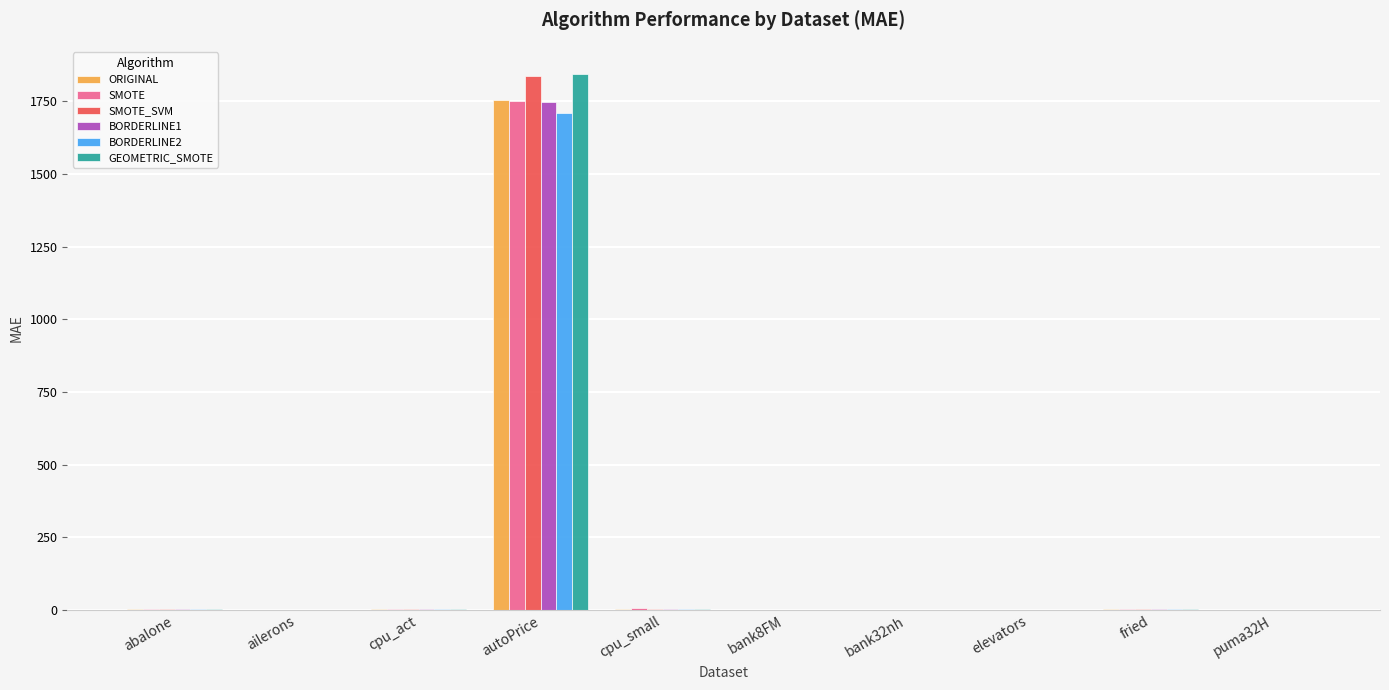

How many groups of bars are there?

10